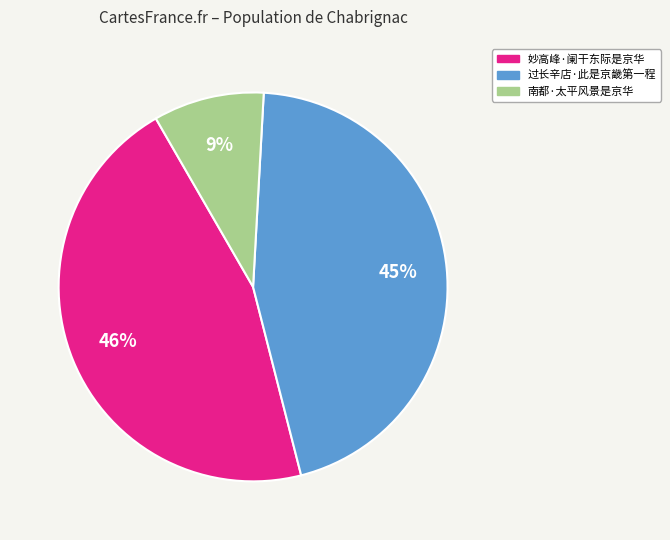

What percentage is the 妙高峰·阑干东际是京华 slice, to the nearest percent?

46%